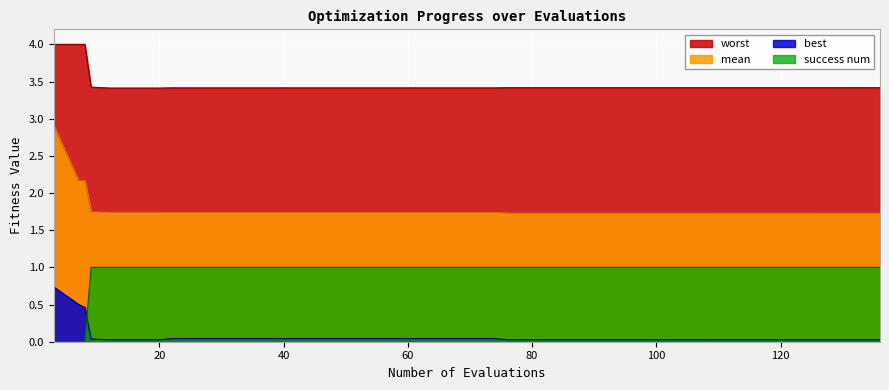

Where do success num and best first cross each other?

8 and 9